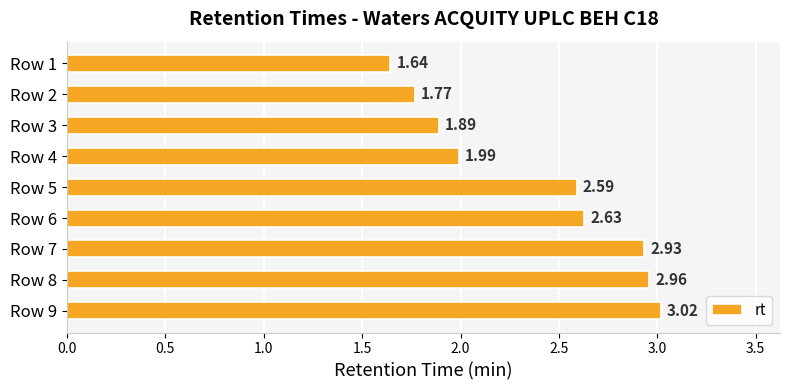

Rank the categories by value from highest to lowest.

Row 9, Row 8, Row 7, Row 6, Row 5, Row 4, Row 3, Row 2, Row 1